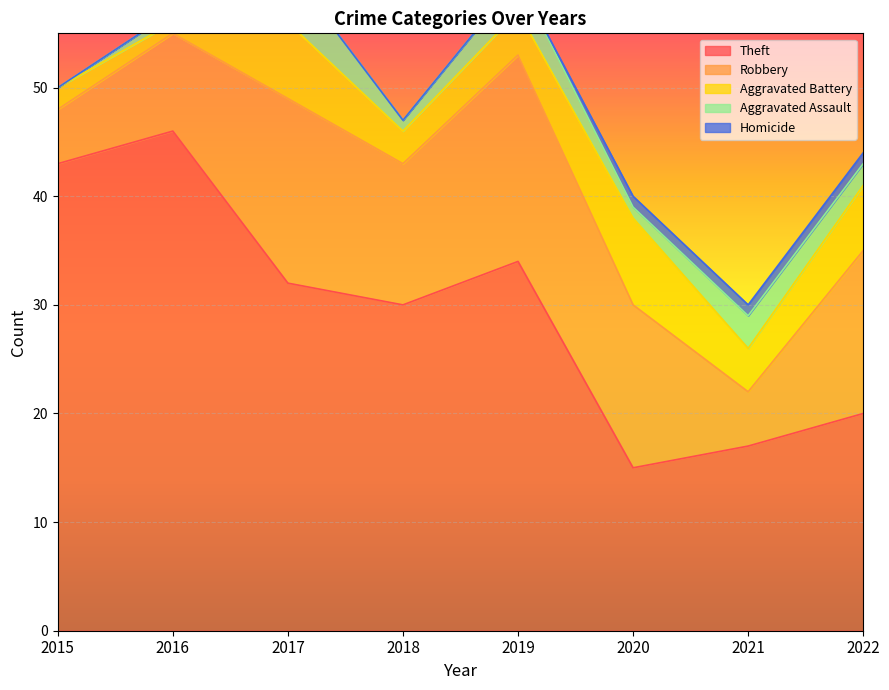

Between 2022 and 2018, which is larger?

2018